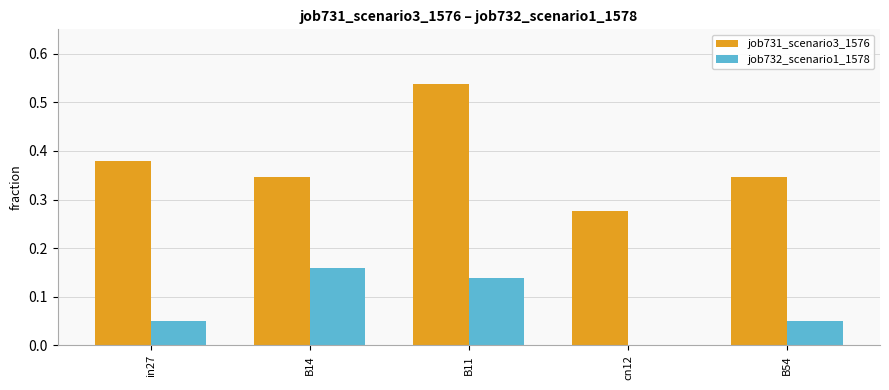

What are all the series names shown in the legend?

job731_scenario3_1576, job732_scenario1_1578